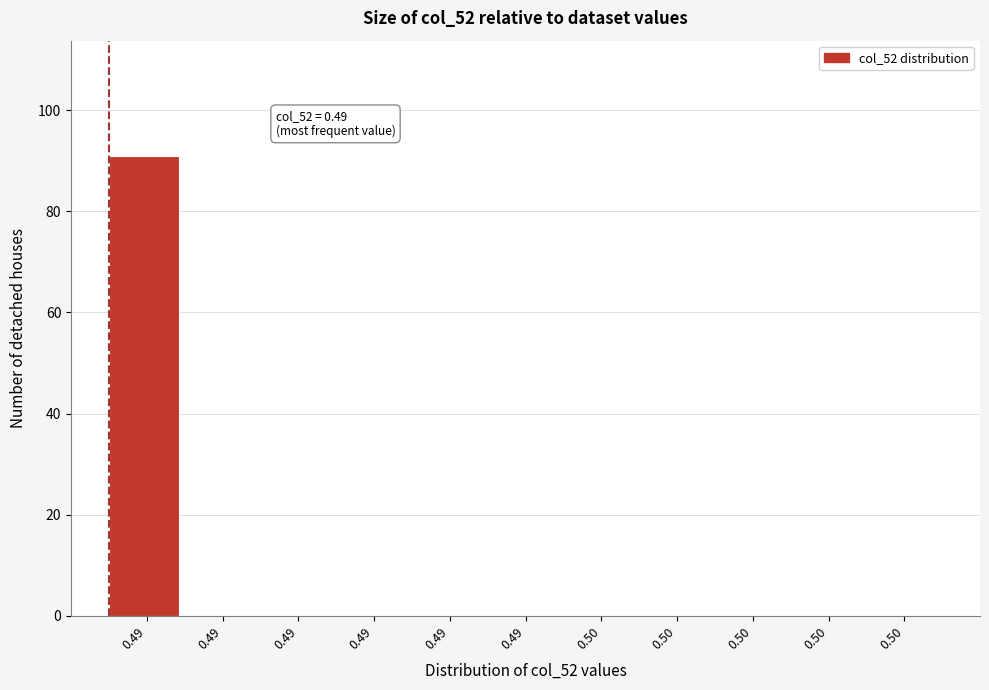

Are the bars horizontal?

No